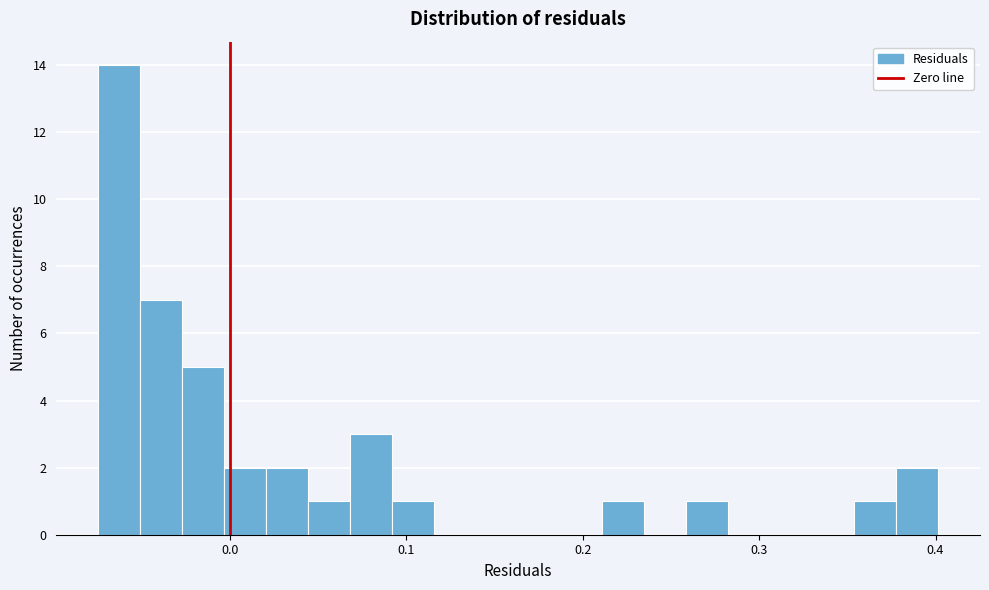

Around what value on the x-axis is the tallest bar? Give the approximate position of its centre, as read against the axis.

-0.06